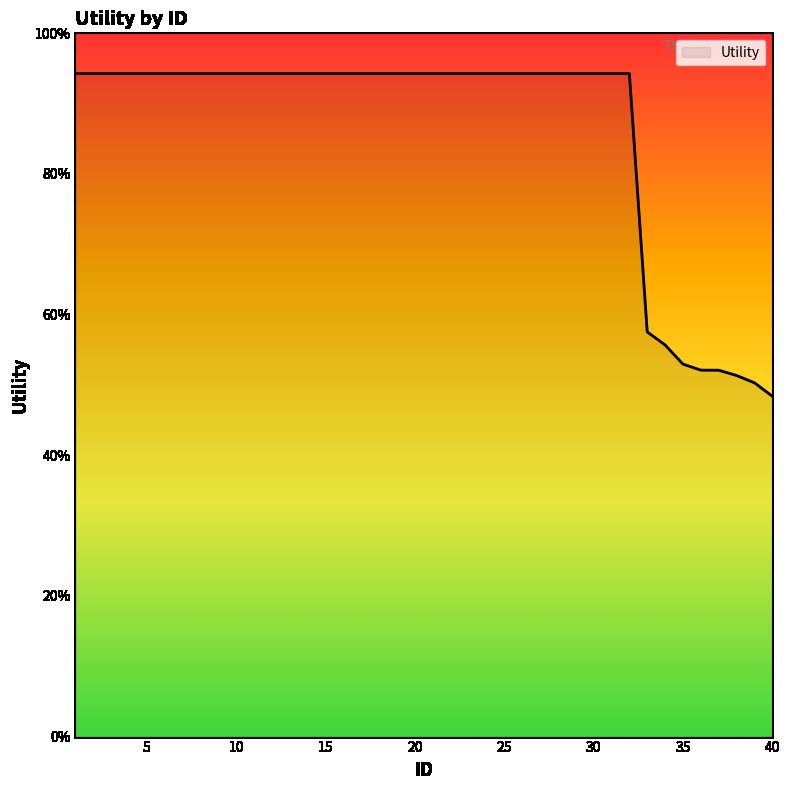

Does the chart display data point markers on the line(s)?

No